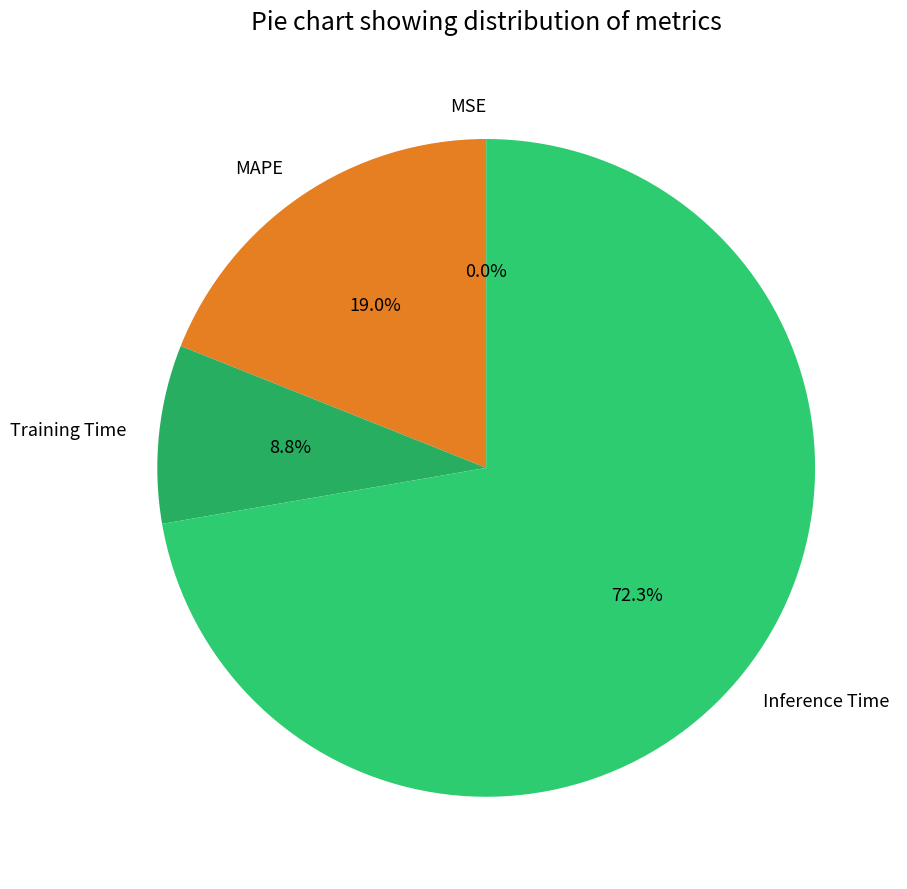

Which category has the biggest portion of the pie?

Inference Time